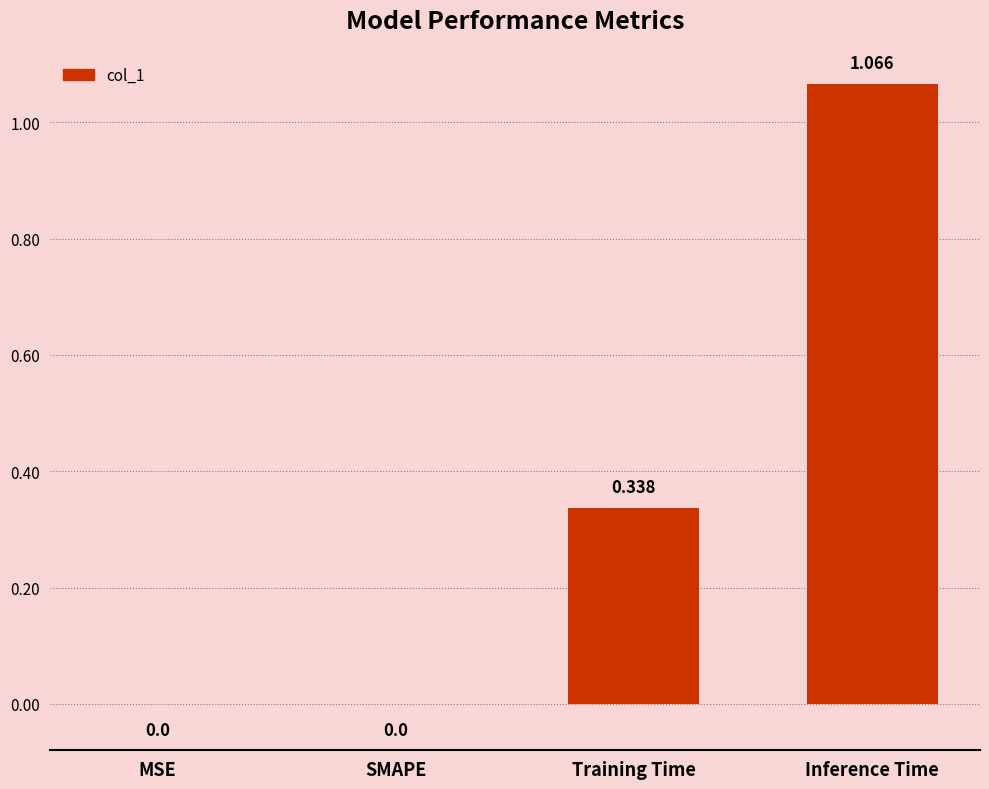

Which category has the highest value across all series?

Inference Time